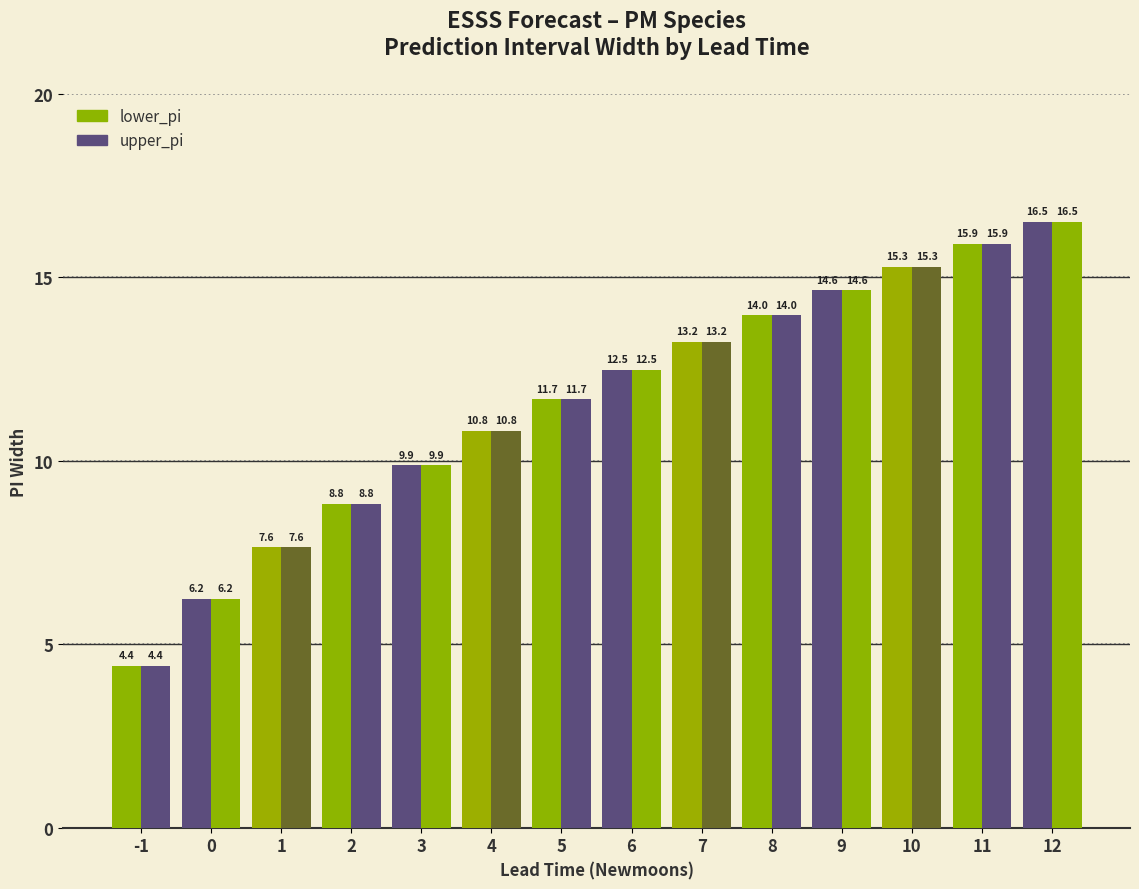

How many bars are there in each group?

2